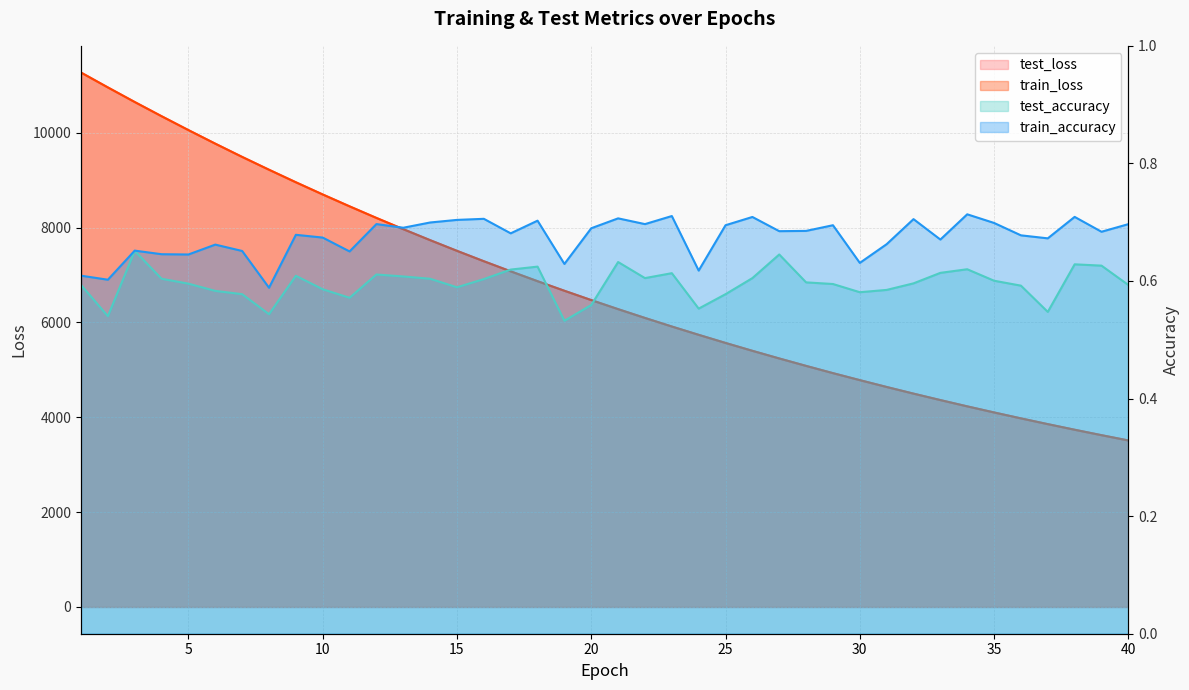

Between 21 and 16, which is larger?

16